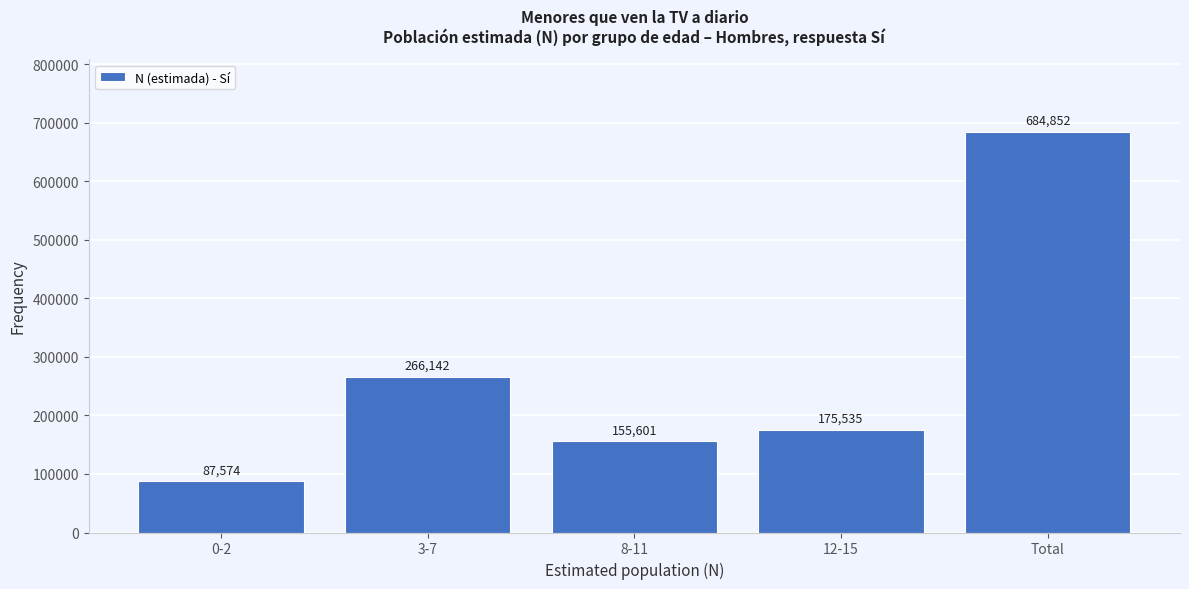

Reading right to left, transcribe all the data shown in this chart.

Total=684852	12-15=175535	8-11=155601	3-7=266142	0-2=87574